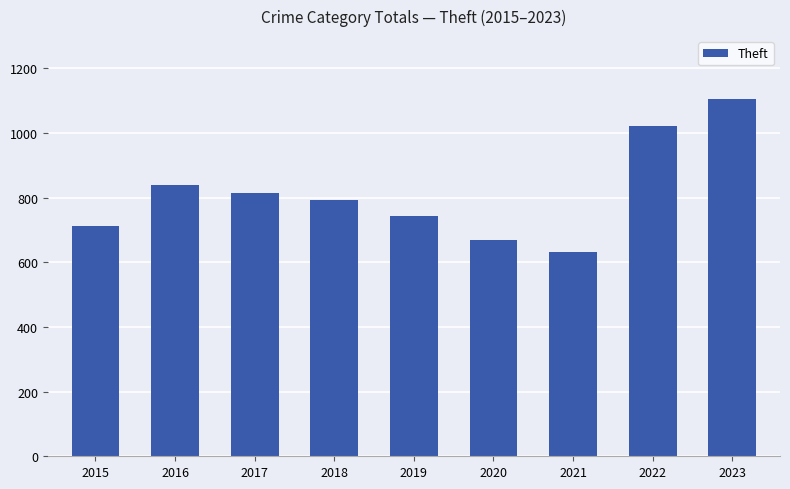

Rank the categories by value from lowest to highest.

2021, 2020, 2015, 2019, 2018, 2017, 2016, 2022, 2023